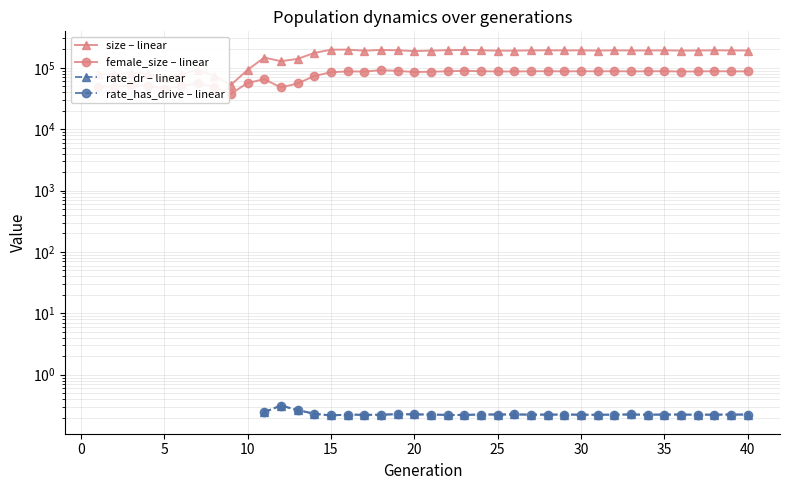

Which series has the largest total across all categories?

size – linear